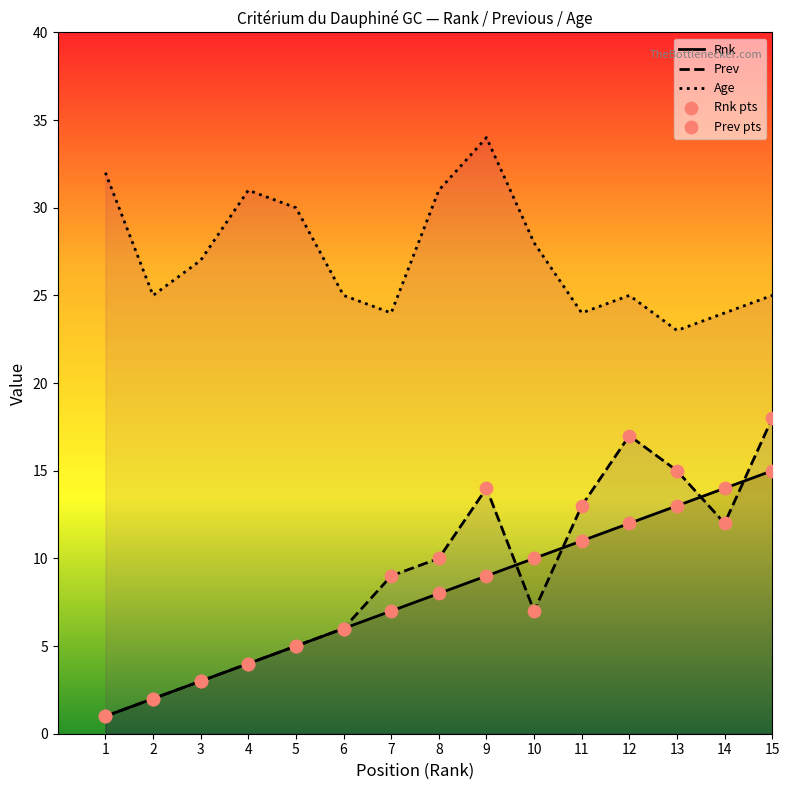

What is the total value across all series at 11?

48